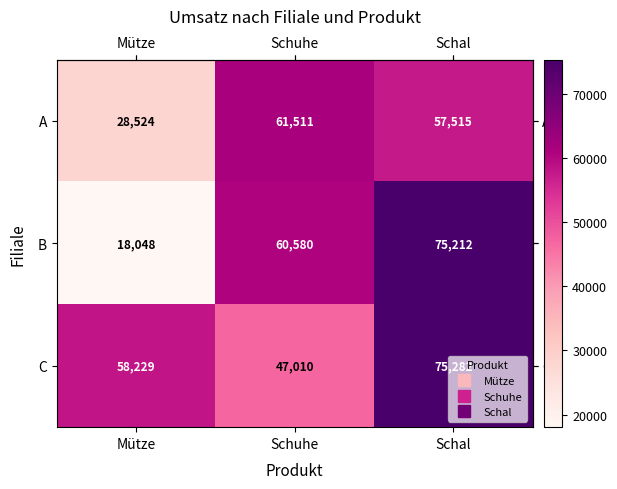

Which series has the largest range (max minus min)?

B